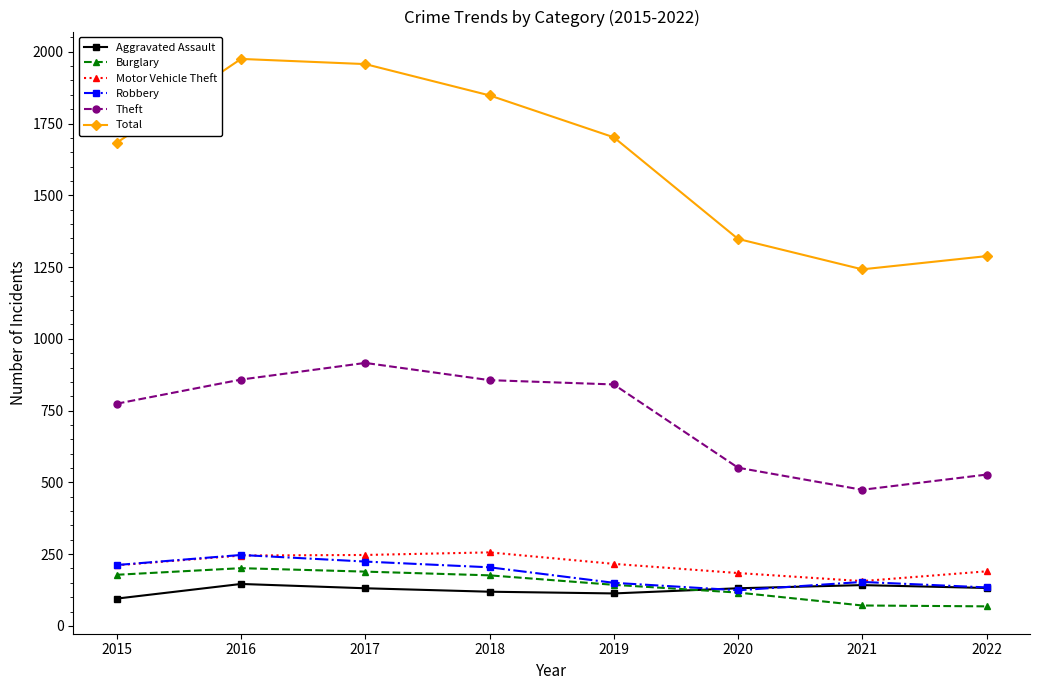

How many data points in Theft are less than 841?

4